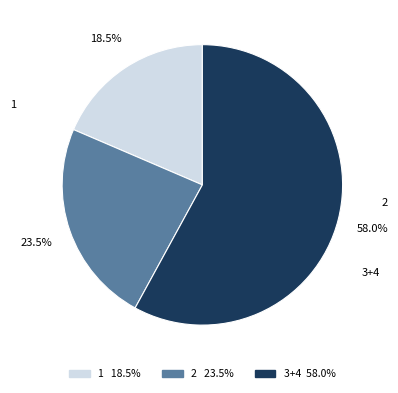

Is there any slice that represents more than half of the pie?

Yes